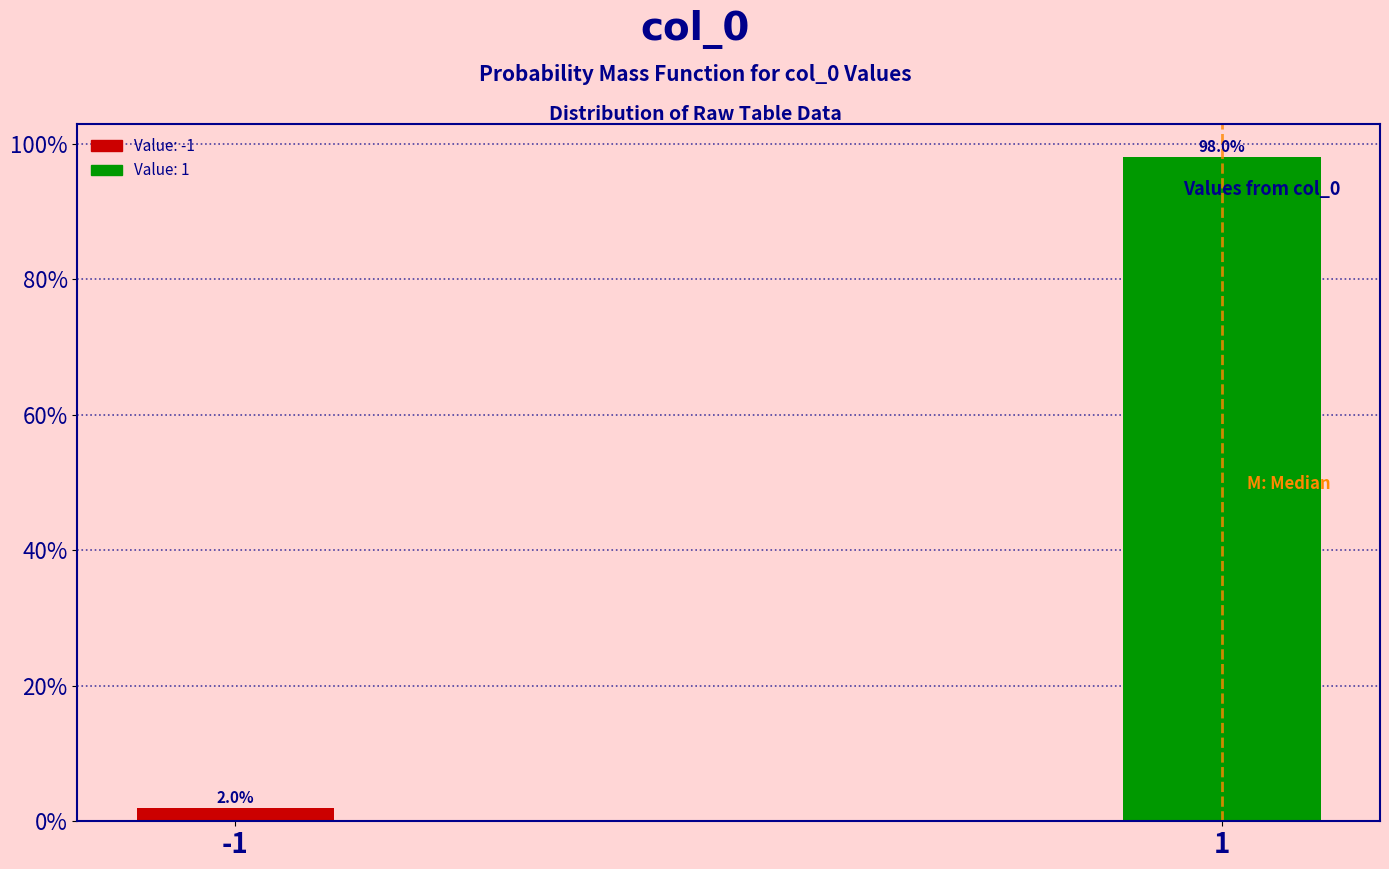

Reading left to right, what are all the values shown in this chart?

-1=2.0	1=98.0